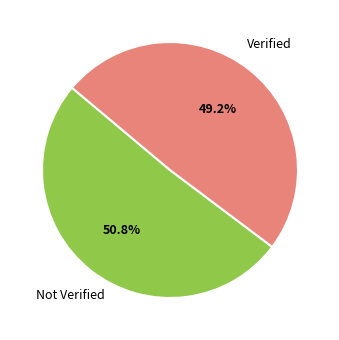

Is there a majority slice in this chart?

Yes